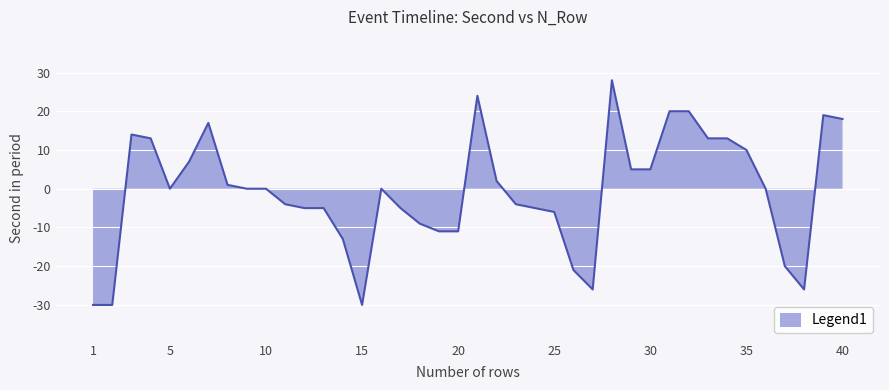

Reading right to left, extract all data points from this chart.

18	19	-26	-20	0	10	13	13	20	20	5	5	28	-26	-21	-6	-5	-4	2	24	-11	-11	-9	-5	0	-30	-13	-5	-5	-4	0	0	1	17	7	0	13	14	-30	-30